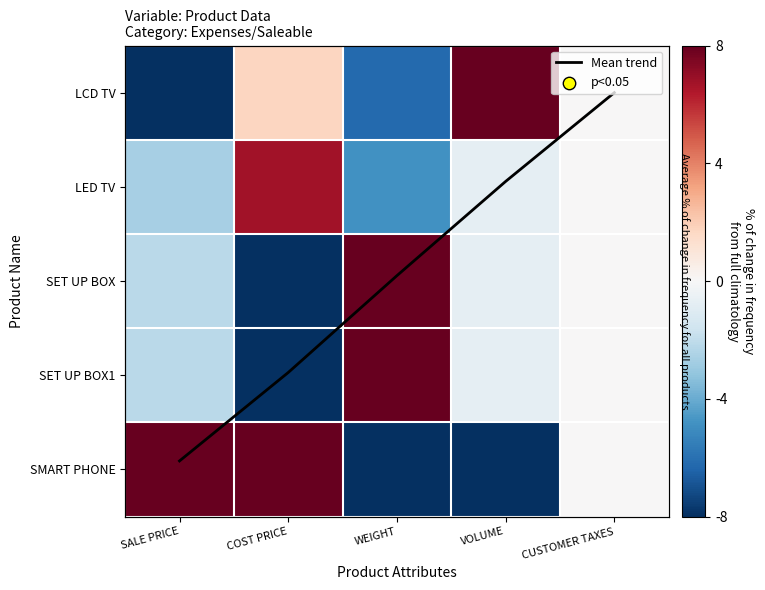

How many values in SET UP BOX1 are above zero?

1